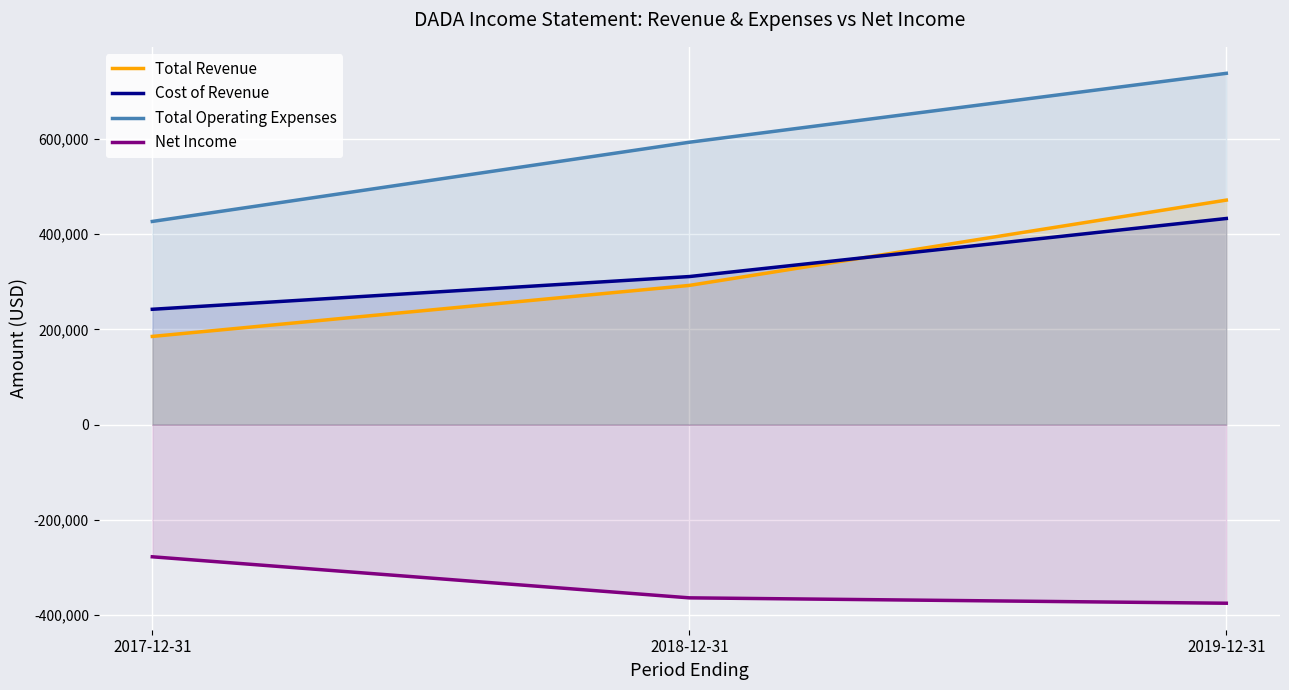

What is the average value of the Total Revenue series?

316400